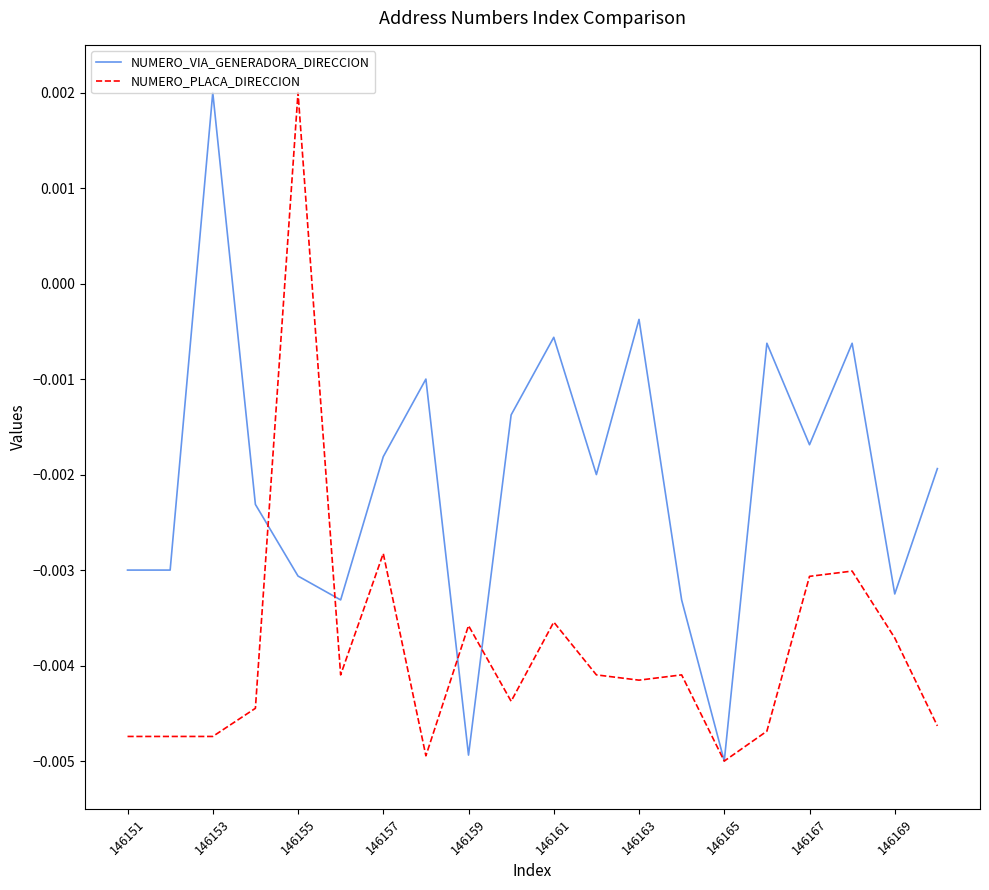

Rank the series by their average value, from lowest to highest.

NUMERO_PLACA_DIRECCION, NUMERO_VIA_GENERADORA_DIRECCION